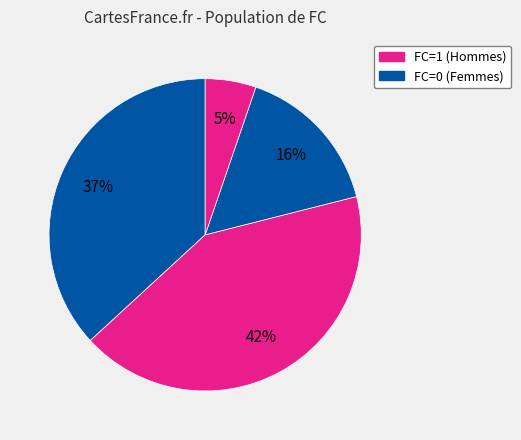

How many segments does this pie chart have?

4